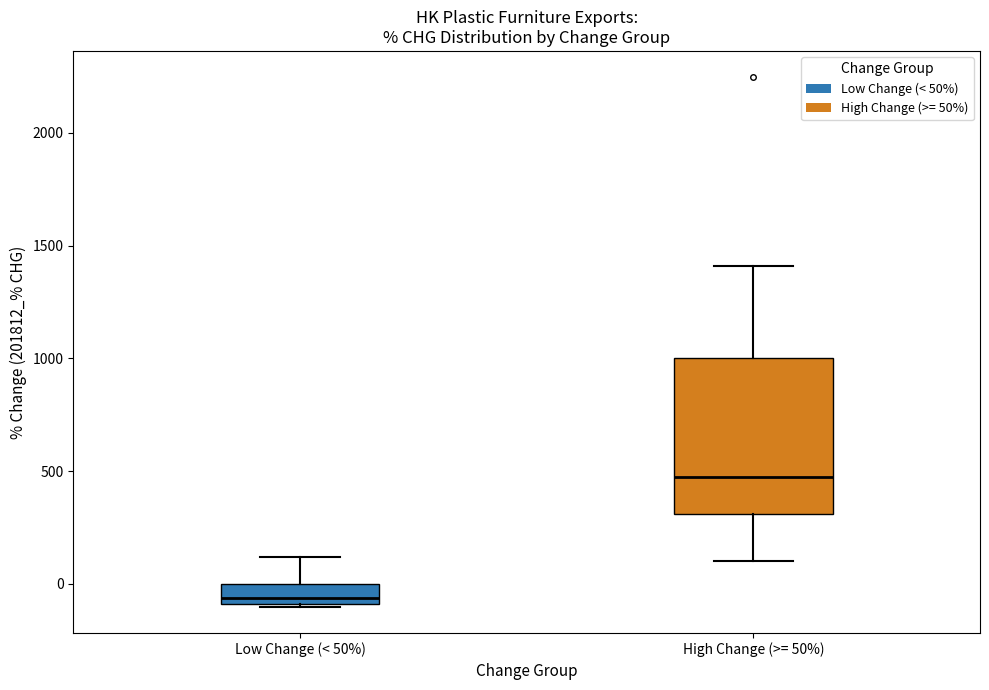

Reading left to right, read every box against the y-axis: the position of its median line, the range the box covers, and the ends of its whiskers. The values are not printed on the chart, so give them approximately, as read against the axis.

Low Change (< 50%): median -50, box -100 to 0, whiskers -100 to 100
High Change (>= 50%): median 450, box 300 to 1000, whiskers 100 to 1400